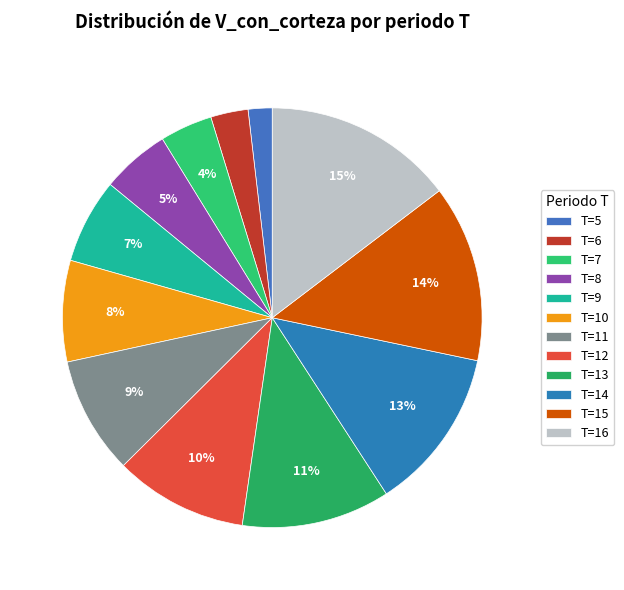

How many segments does this pie chart have?

12